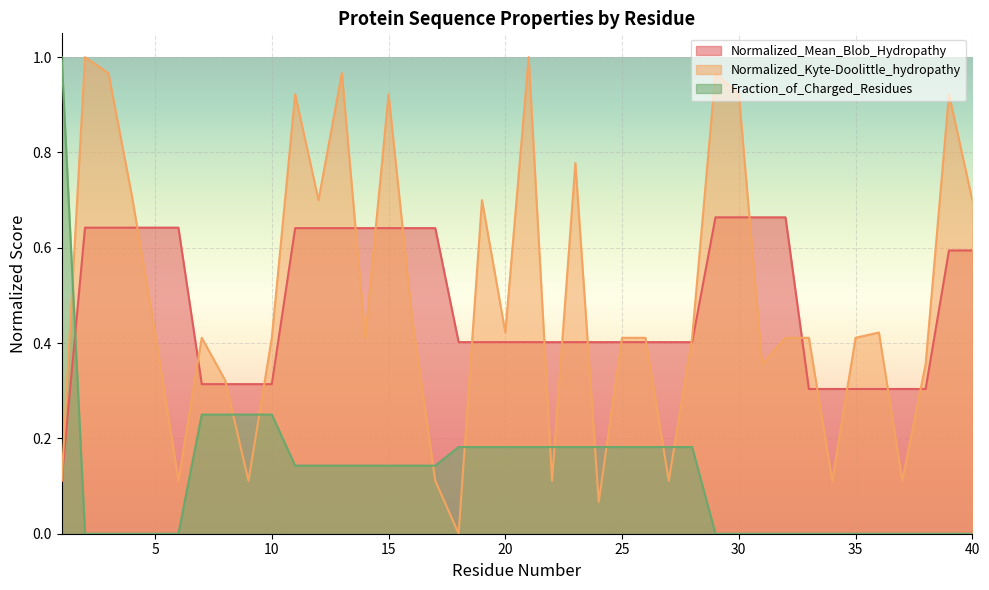

True or false: Normalized_Mean_Blob_Hydropathy and Normalized_Kyte-Doolittle_hydropathy intersect in this chart.

True